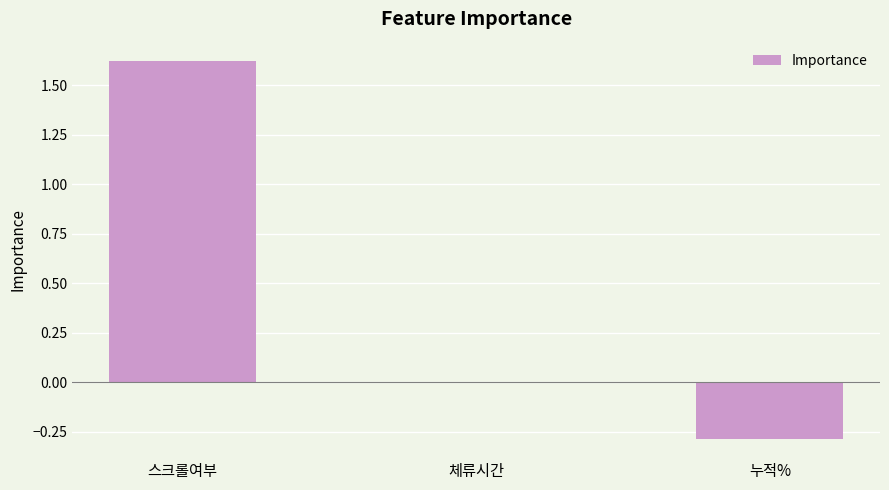

Between 체류시간 and 스크롤여부, which is larger?

스크롤여부